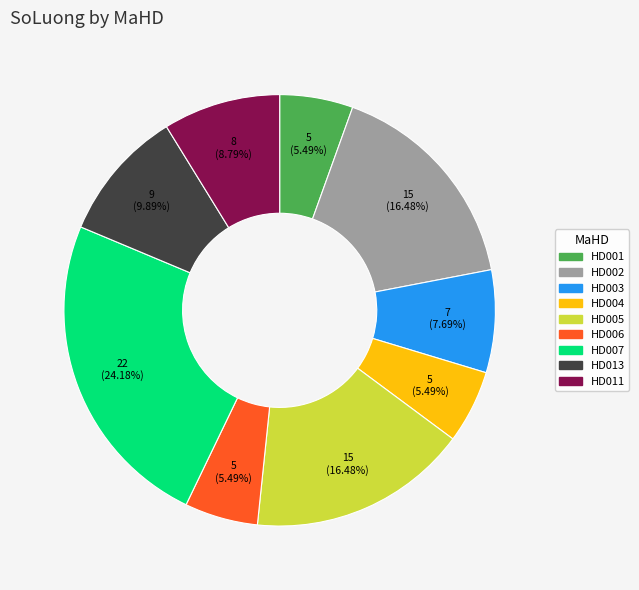

What percentage is the HD005 slice, to the nearest percent?

16%